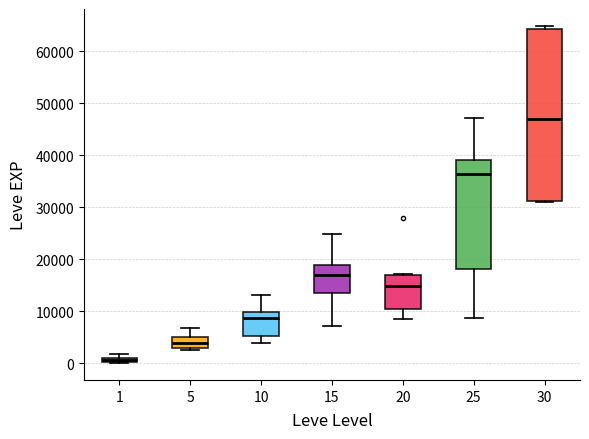

Which box's median line is the lowest?

1